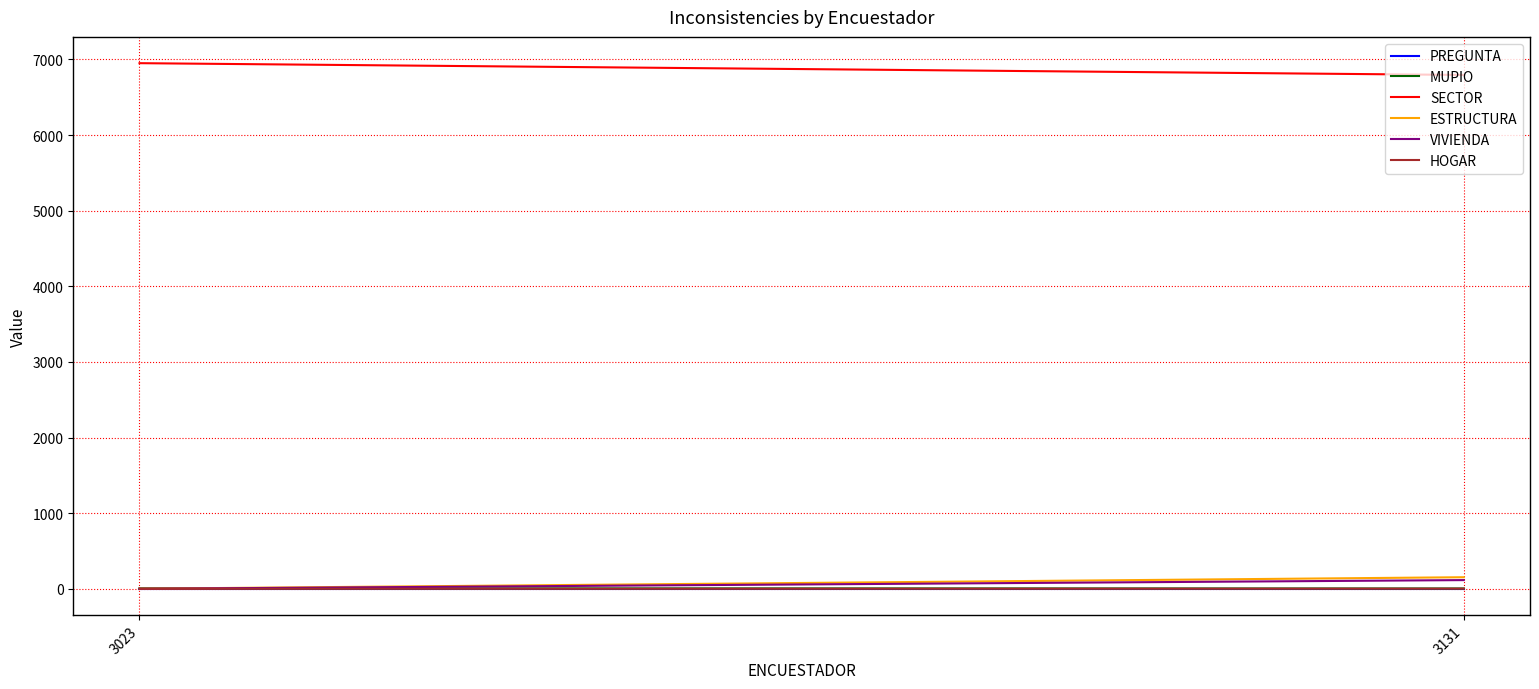

Reading left to right, transcribe all the data shown in this chart.

PREGUNTA: 4	4
MUPIO: 7	5
SECTOR: 6951	6795
ESTRUCTURA: 2	154
VIVIENDA: 1	116
HOGAR: 1	3